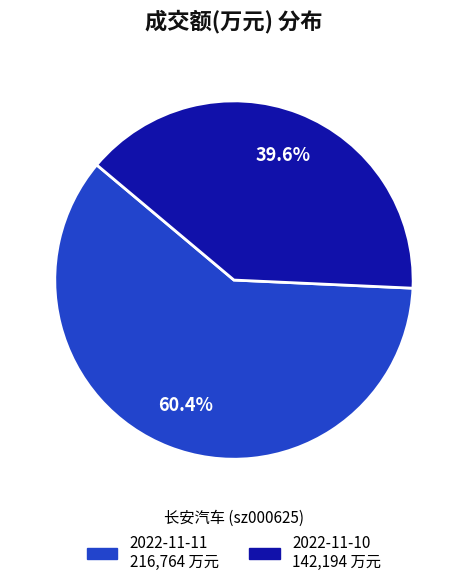

Approximately how many times larger is the value at 2022-11-10 compared to 2022-11-11?

0.7